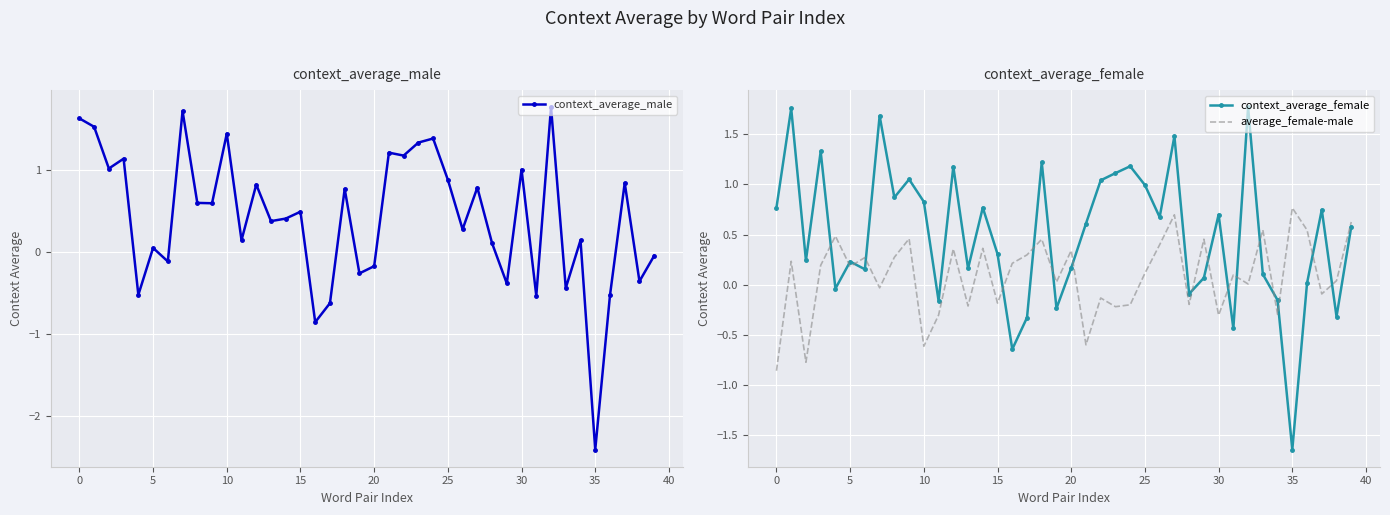

Between 38 and 22, which is larger?

22